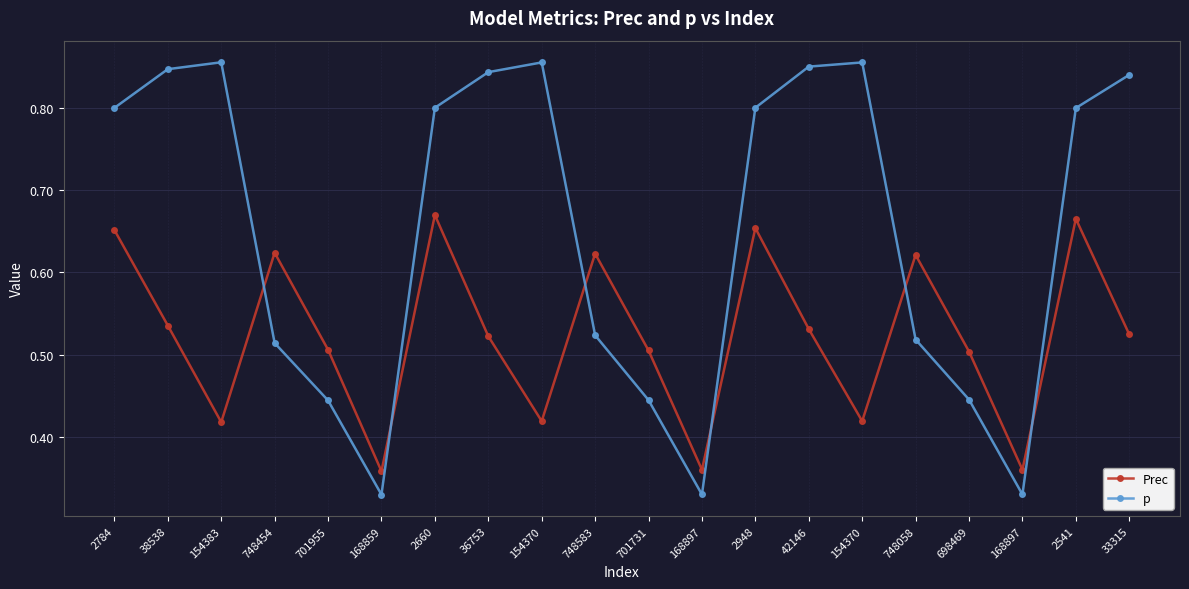

Between which two adjacent categories do p and Prec first intersect?

154383 and 748454